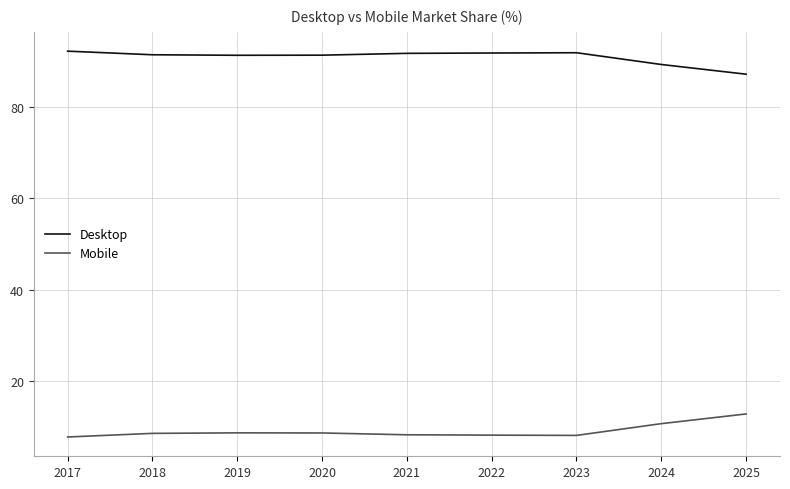

At 2023, list the series in order from smallest to largest.

Mobile, Desktop